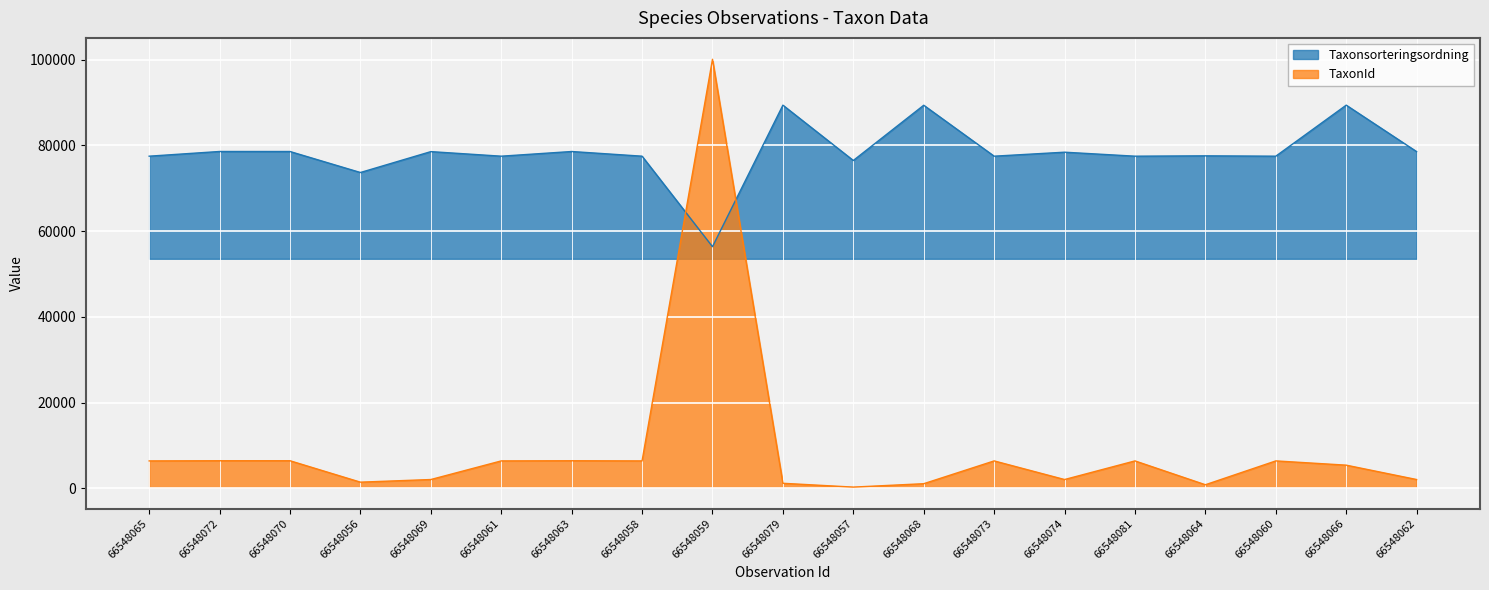

What is the sum of the Taxonsorteringsordning values at 66548068 and 66548059?

145783